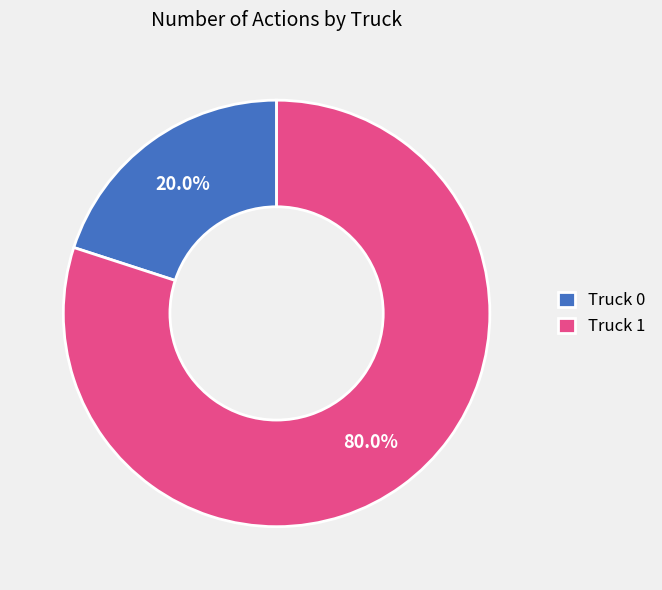

How many slices are in this pie chart?

2